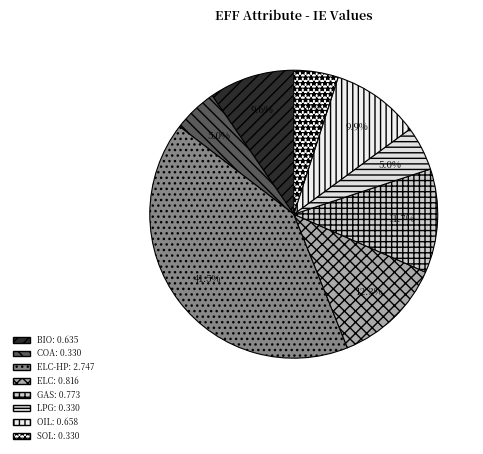

To the nearest percent, what is the difference between the largest and smallest slice percentages?

37%